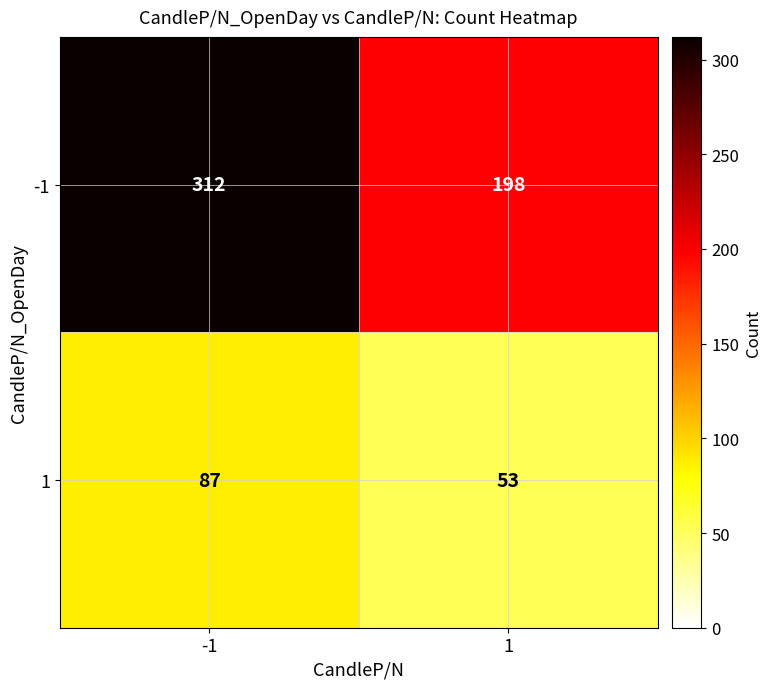

True or false: -1 has a value of 344 at 1.

False